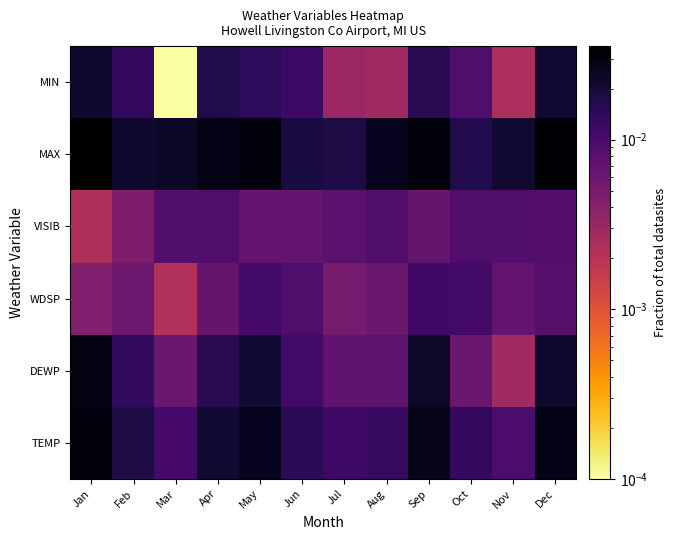

At which category does the chart reach its minimum across all series?

Mar